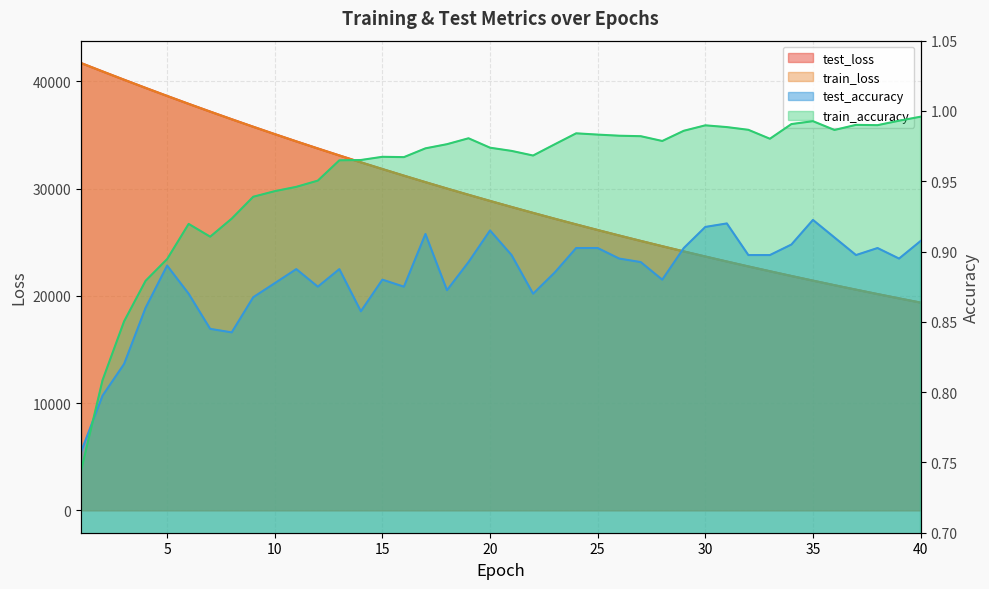

Does the chart display data point markers on the line(s)?

No